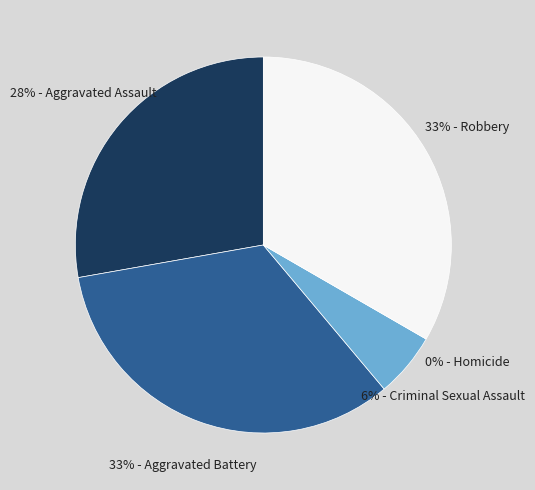

The Criminal Sexual Assault slice represents 6% of the pie. True or false?

True